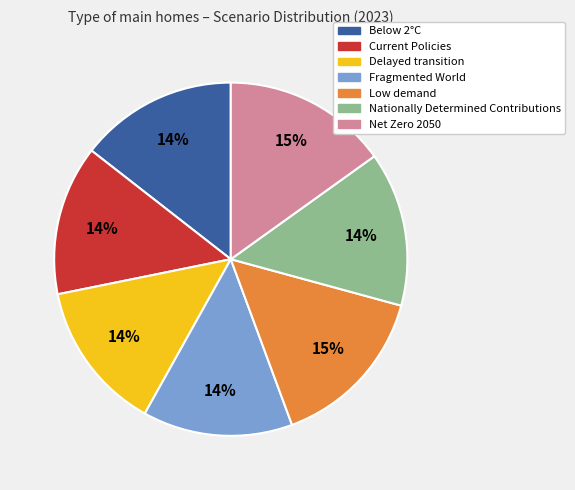

Does Current Policies represent more than half of the total?

No